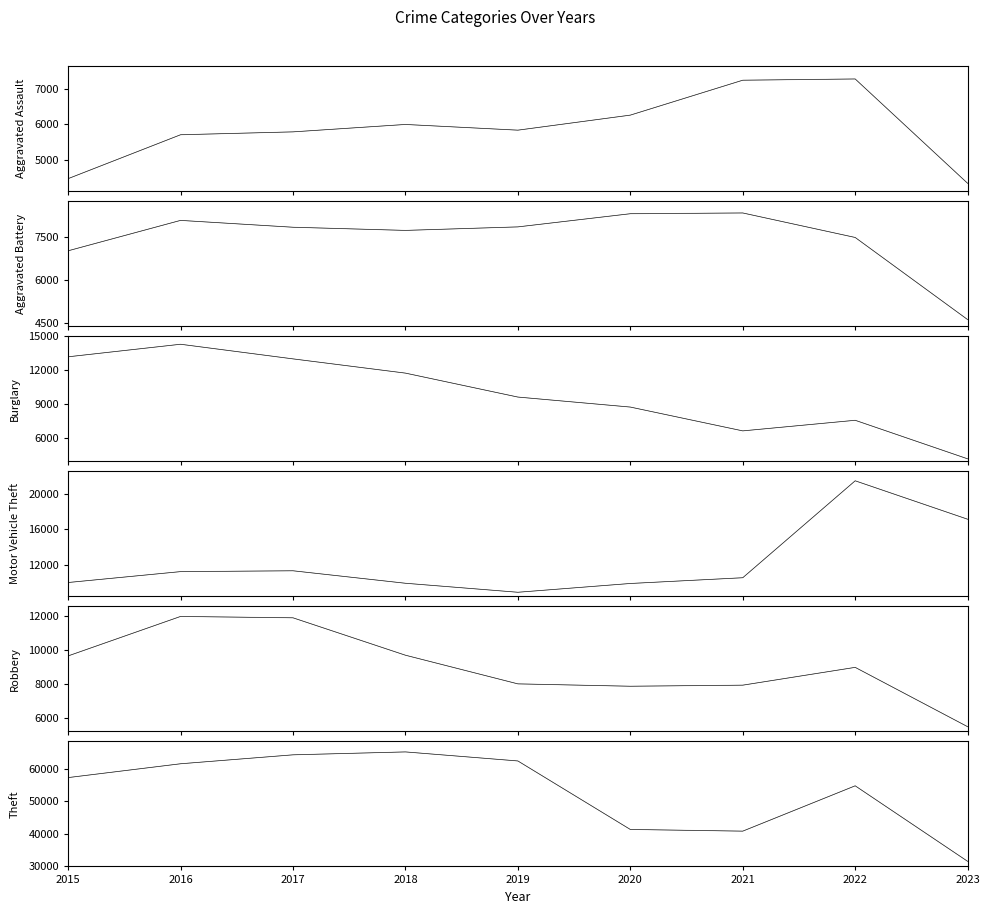

The value of Motor Vehicle Theft at 2019 is 5167. True or false?

False